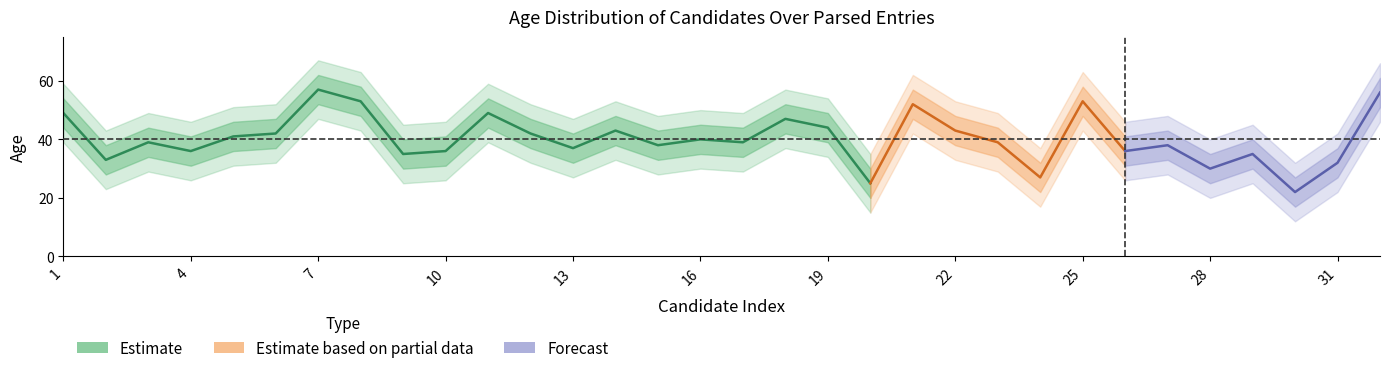

True or false: age_lower1 and age_lower2 cross at least once.

False